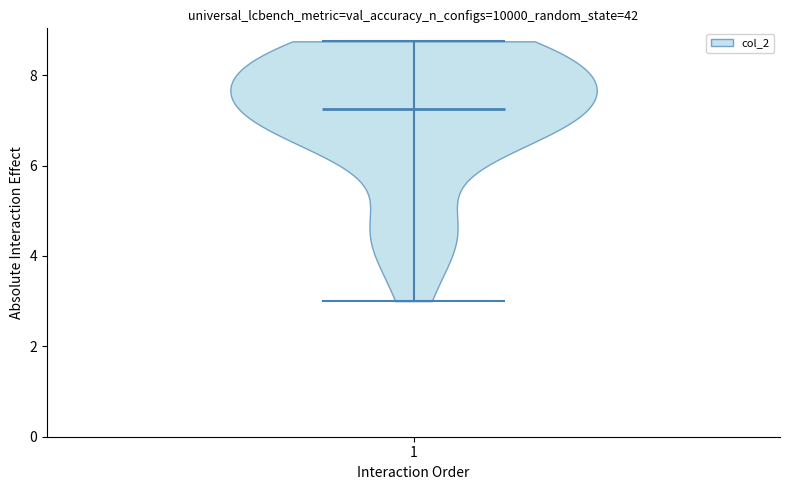

Read this violin plot against the y-axis: where its median line is, and the lowest and highest points the violin reaches. The values are not printed on the chart, so give them approximately, as read against the axis.

median line 7.2, lowest point 3.0, highest point 8.8